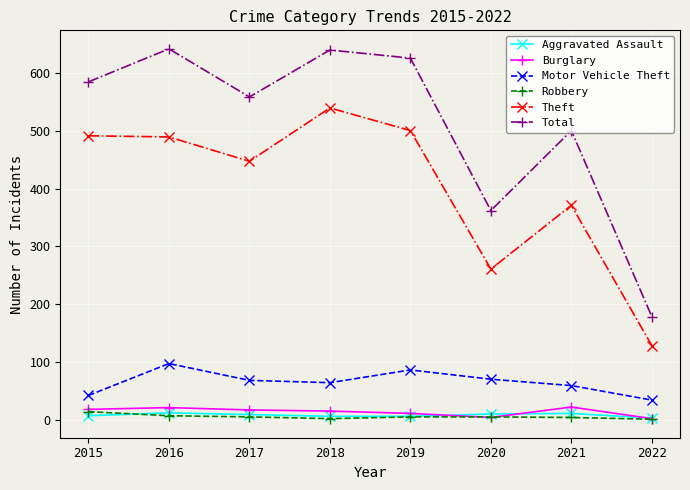

What is the approximate value of Robbery at 2019, to the nearest 5?

5